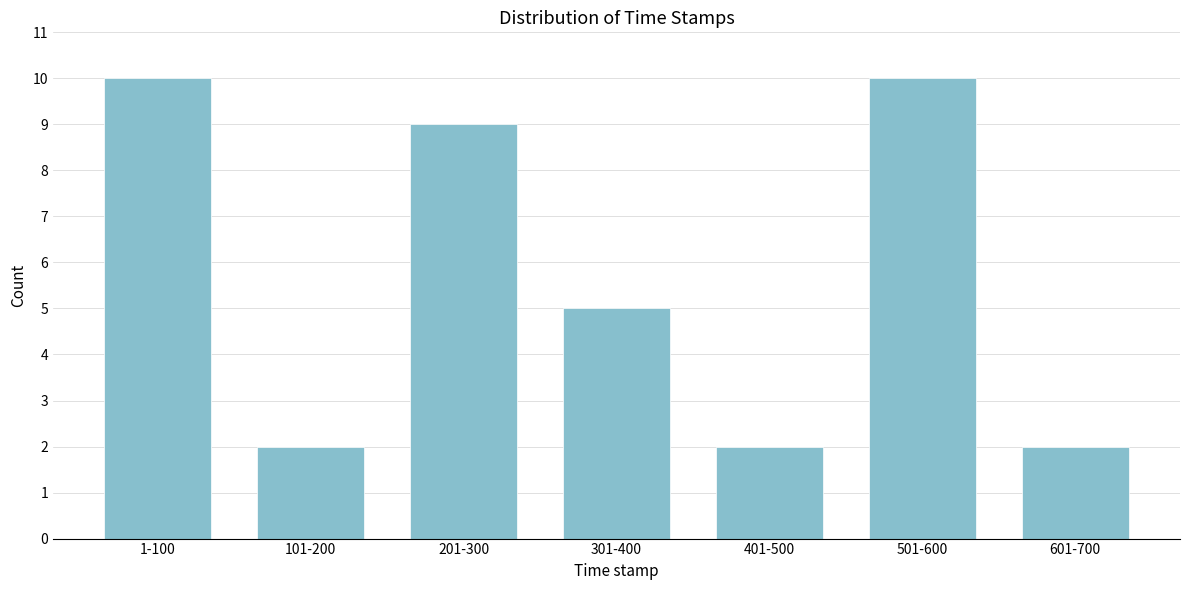

Reading right to left, extract all data points from this chart.

2	10	2	5	9	2	10